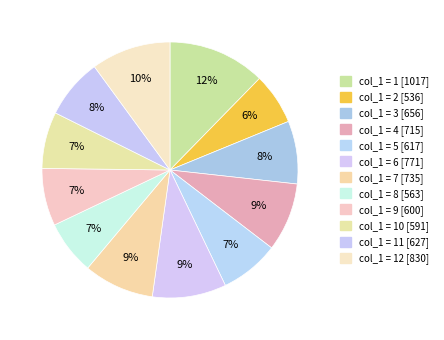

Which category has the smallest portion of the pie?

2